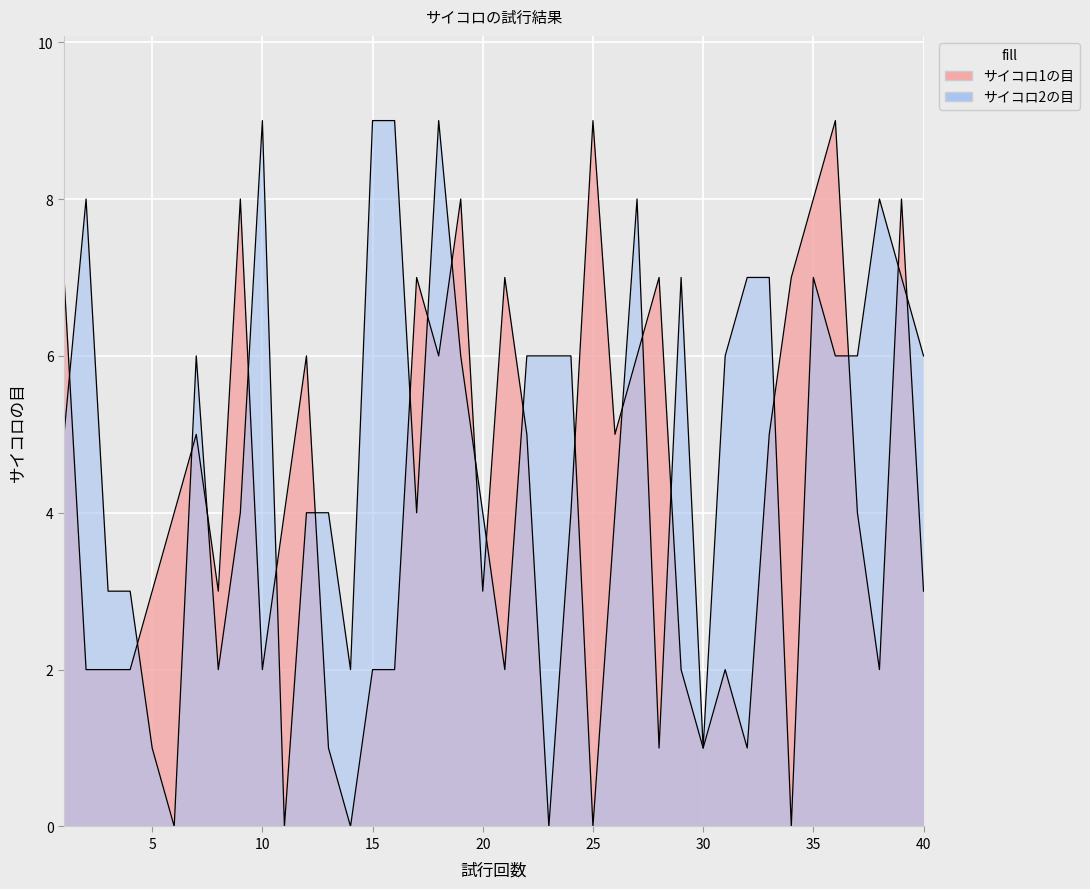

Reading left to right, transcribe all the data shown in this chart.

サイコロ1の目: 1=7	2=2	3=2	4=2	5=3	6=4	7=5	8=3	9=8	10=2	11=4	12=6	13=1	14=0	15=2	16=2	17=7	18=6	19=8	20=3	21=7	22=5	23=0	24=4	25=9	26=5	27=6	28=7	29=2	30=1	31=2	32=1	33=5	34=7	35=8	36=9	37=4	38=2	39=8	40=3
サイコロ2の目: 1=5	2=8	3=3	4=3	5=1	6=0	7=6	8=2	9=4	10=9	11=0	12=4	13=4	14=2	15=9	16=9	17=4	18=9	19=6	20=4	21=2	22=6	23=6	24=6	25=0	26=4	27=8	28=1	29=7	30=1	31=6	32=7	33=7	34=0	35=7	36=6	37=6	38=8	39=7	40=6